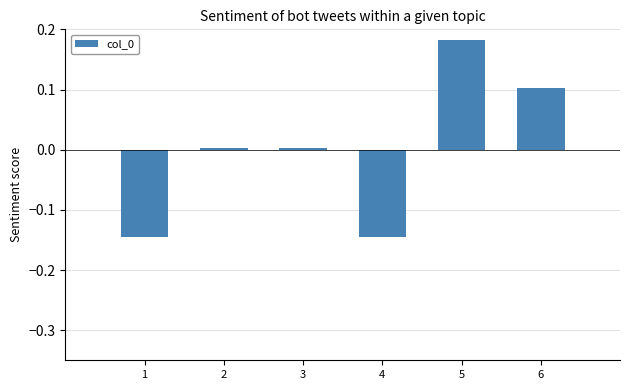

How many series are shown in this chart?

1